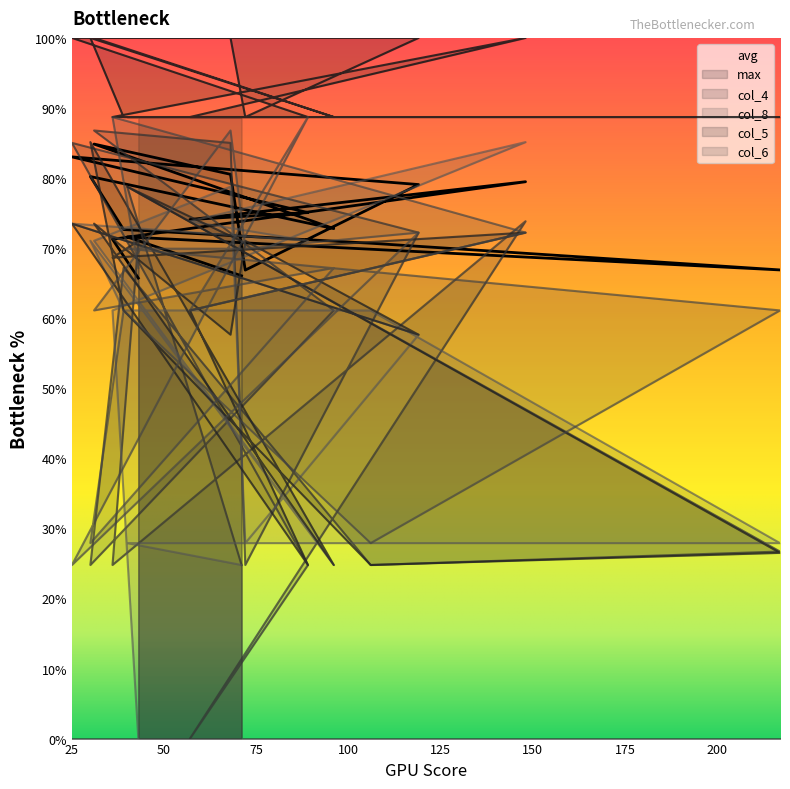

Between which two adjacent categories do col_8 and col_6 first intersect?

217 and 106